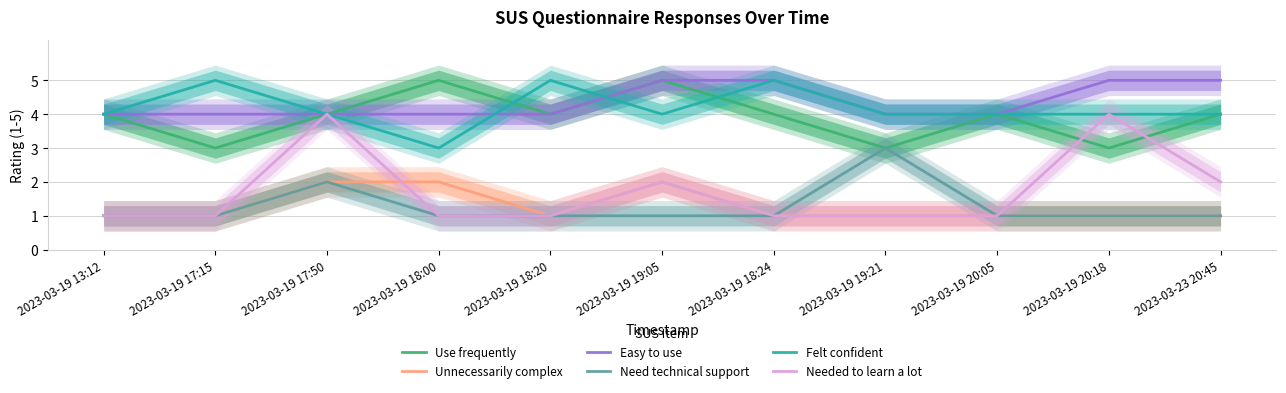

The value of Easy to use at 2023-03-19 19:21 is 1. True or false?

False